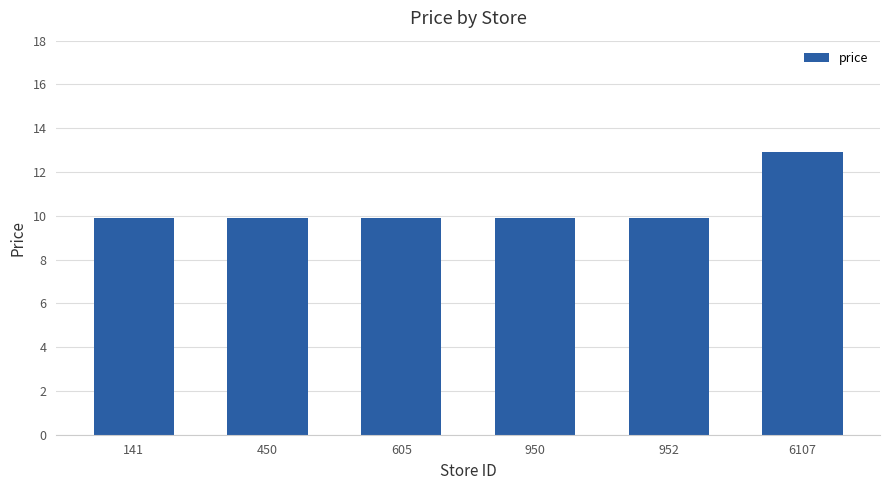

What is the smallest value displayed?

9.9